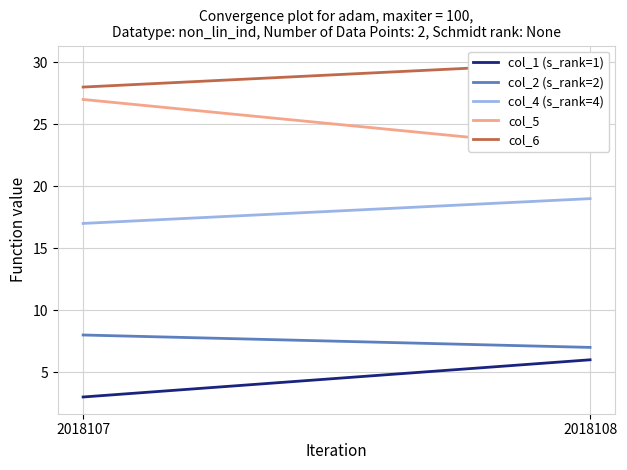

What is the difference between the highest and lowest values at 2018108?

24